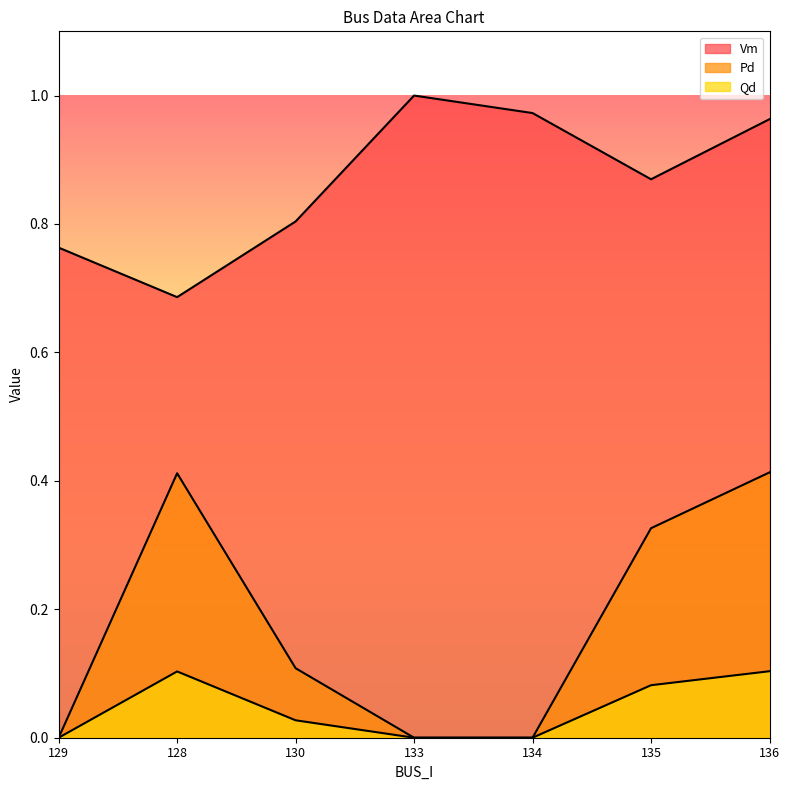

Reading left to right, list all the values displayed in this chart.

Vm: 129=0.8	128=0.7	130=0.8	133=1.0	134=1.0	135=0.9	136=1.0
Pd: 129=0.0	128=0.4	130=0.1	133=0.0	134=0.0	135=0.3	136=0.4
Qd: 129=0.0	128=0.1	130=0.0	133=0.0	134=0.0	135=0.1	136=0.1